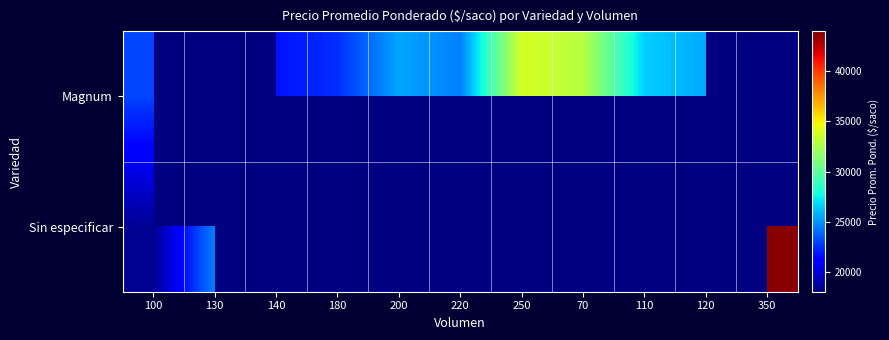

Which has a higher value, 140 or 220?

220